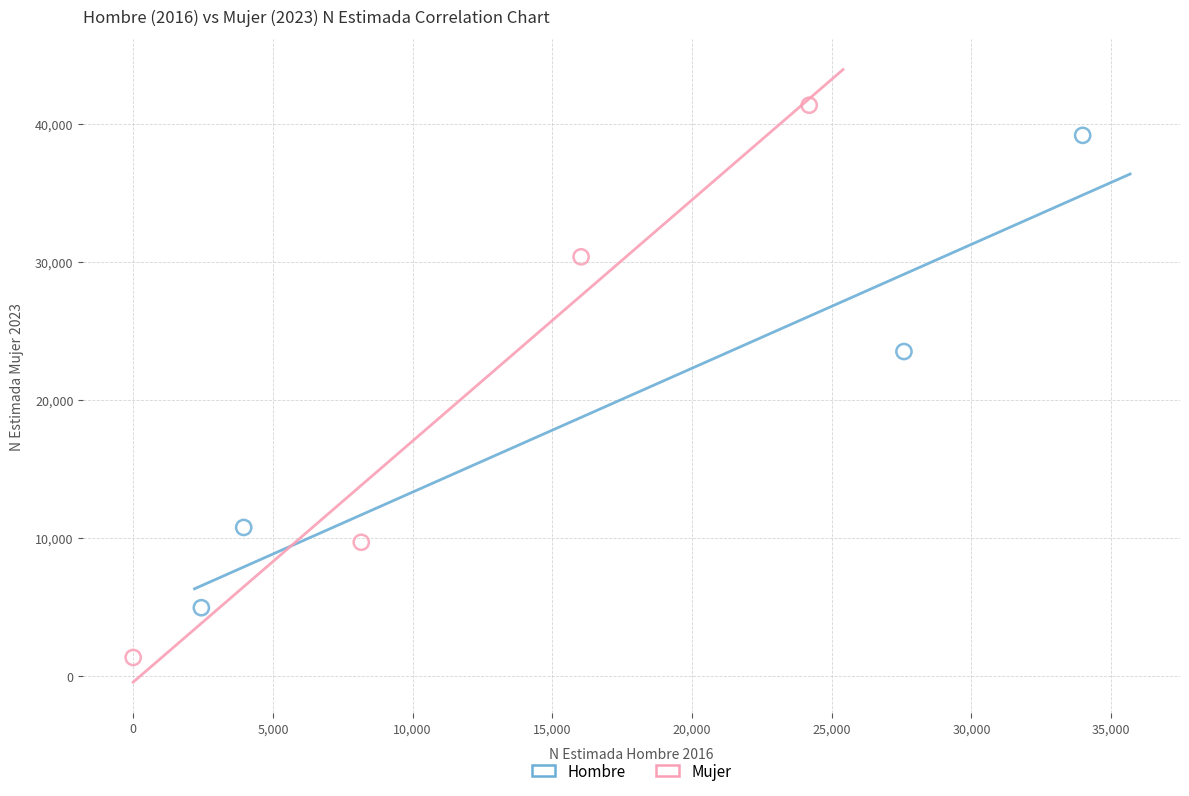

What are all the series names shown in the legend?

Hombre, Mujer